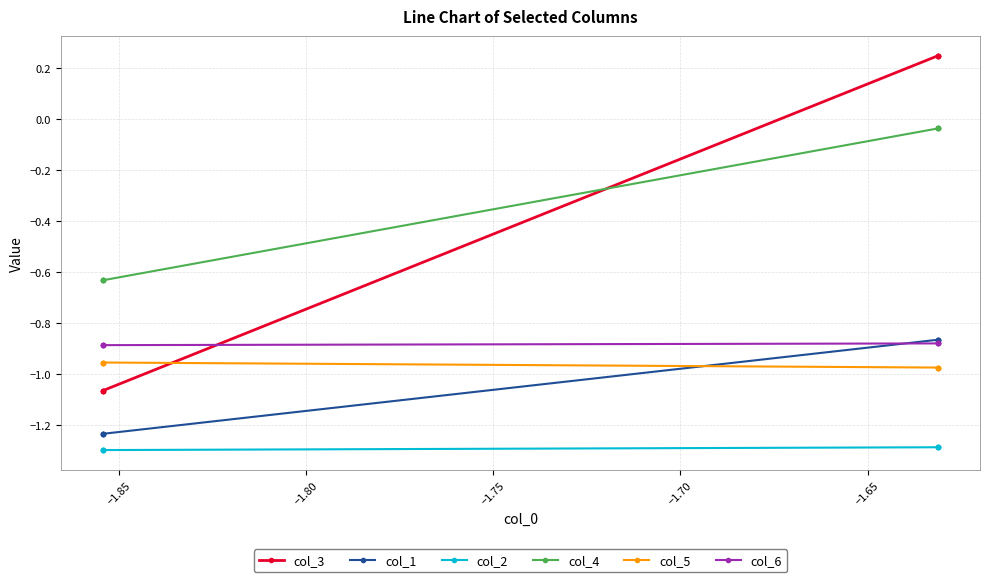

True or false: col_1 and col_4 intersect in this chart.

False